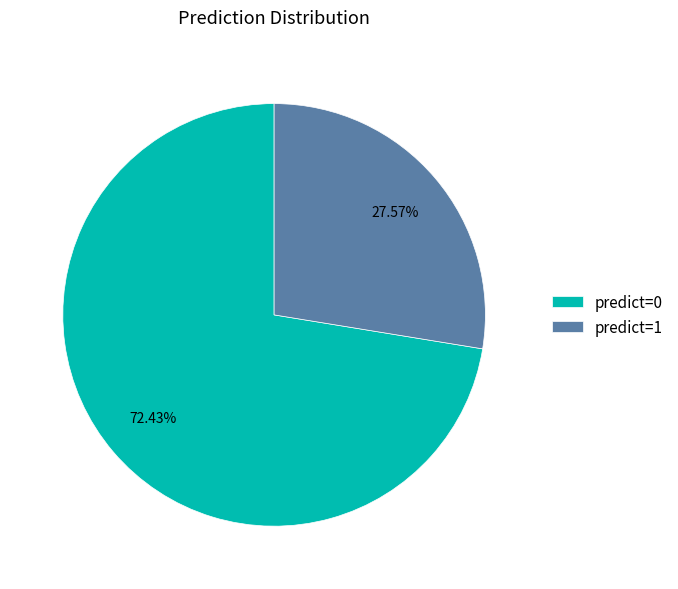

Does any single category account for the majority?

Yes